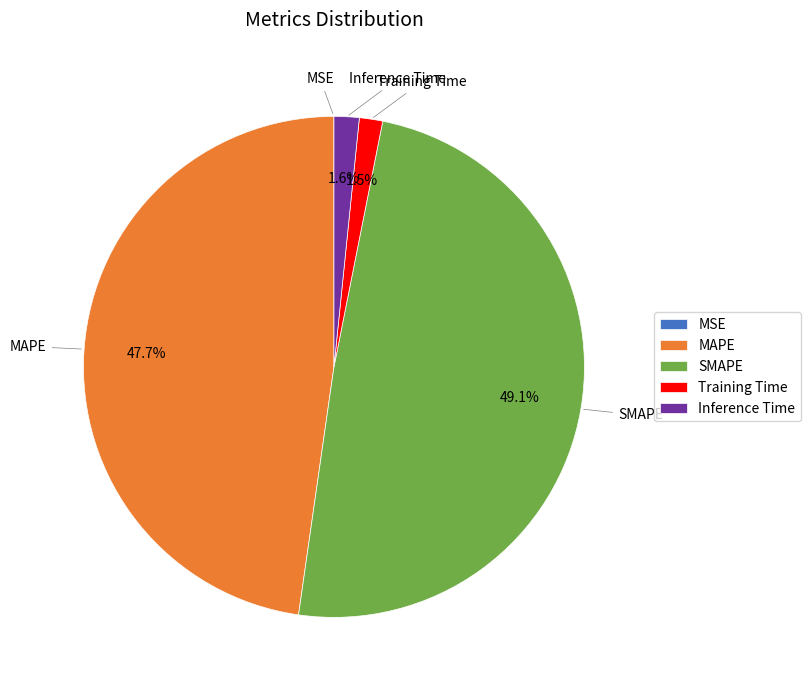

Which category has the biggest portion of the pie?

SMAPE